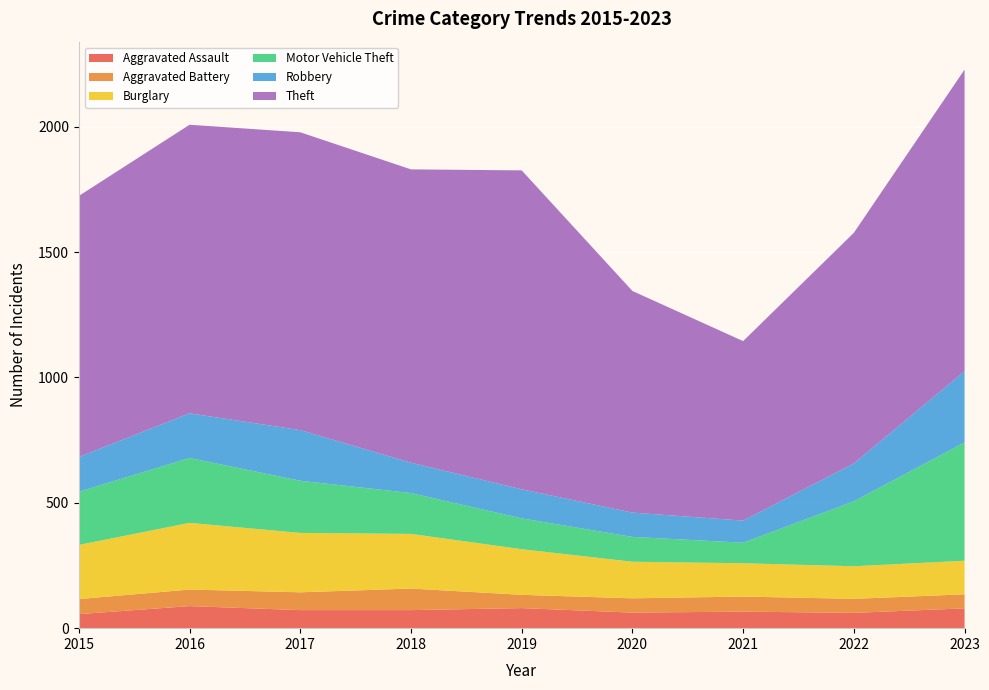

Reading right to left, what are all the values shown in this chart?

Aggravated Assault: 79	61	66	62	80	72	72	88	56
Aggravated Battery: 56	56	60	57	53	86	71	66	60
Burglary: 134	130	133	146	182	218	237	266	216
Motor Vehicle Theft: 472	259	82	99	123	163	208	259	212
Robbery: 284	151	88	97	116	121	202	178	139
Theft: 1203	920	716	884	1272	1170	1188	1151	1041